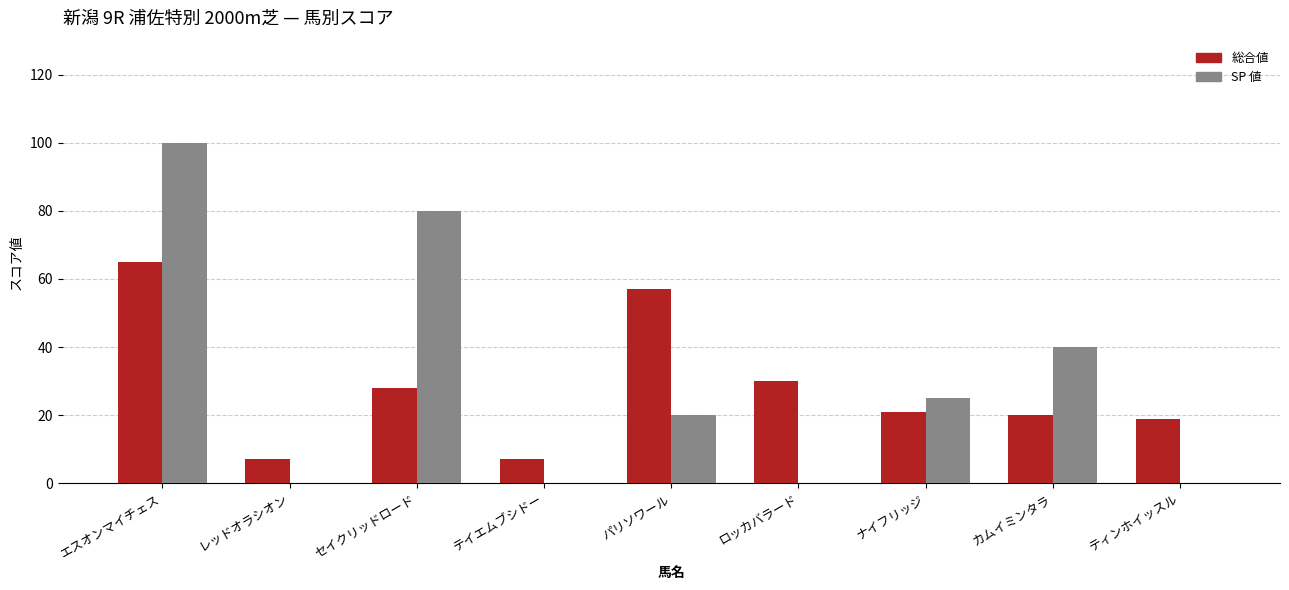

How many groups of bars are there?

9